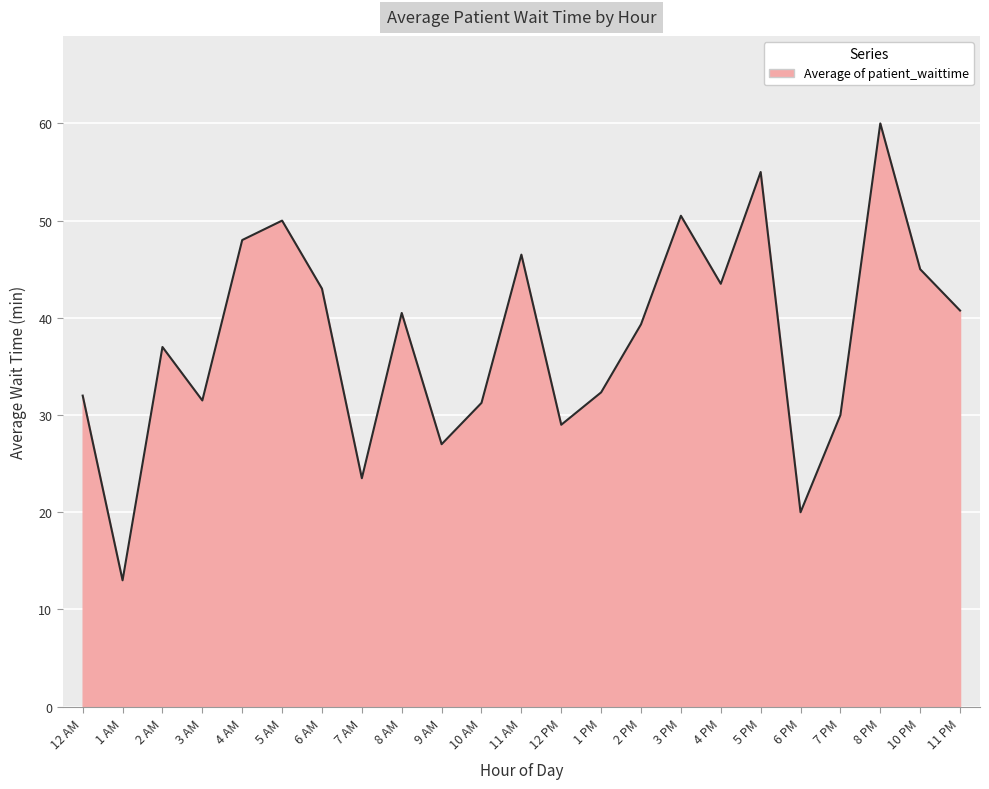

What is the change in value from 2 AM to 4 AM?

+11.0